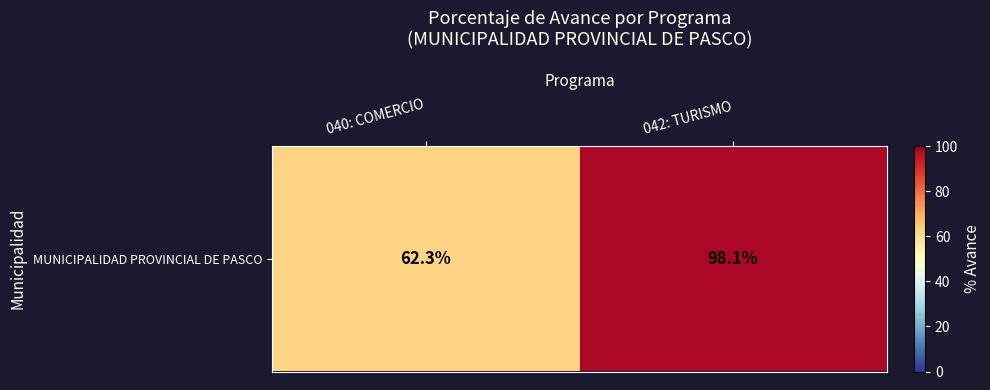

Rank the categories by value from lowest to highest.

040: COMERCIO, 042: TURISMO